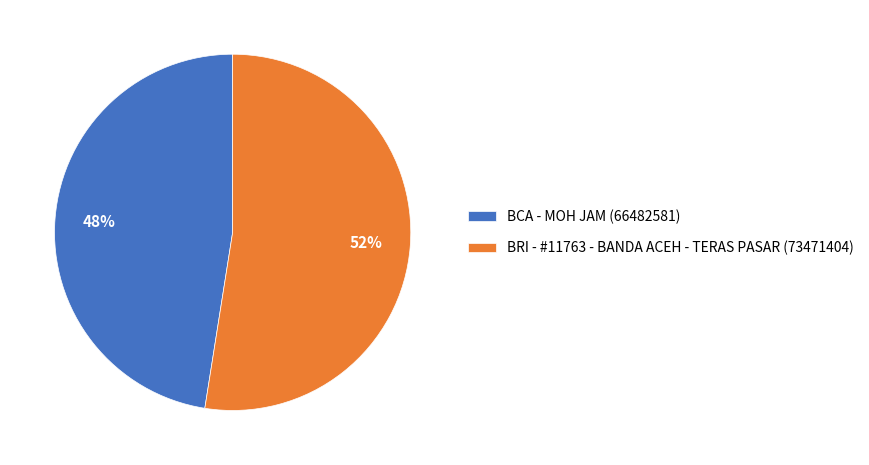

What percentage is the BCA - MOH JAM slice, to the nearest percent?

48%